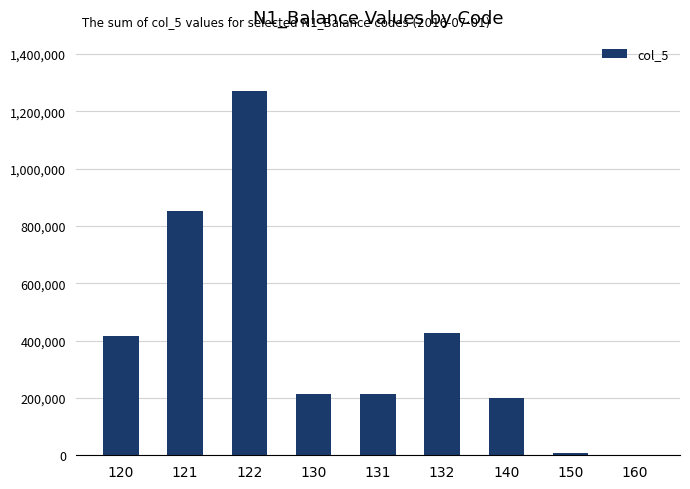

Are the bars horizontal?

No